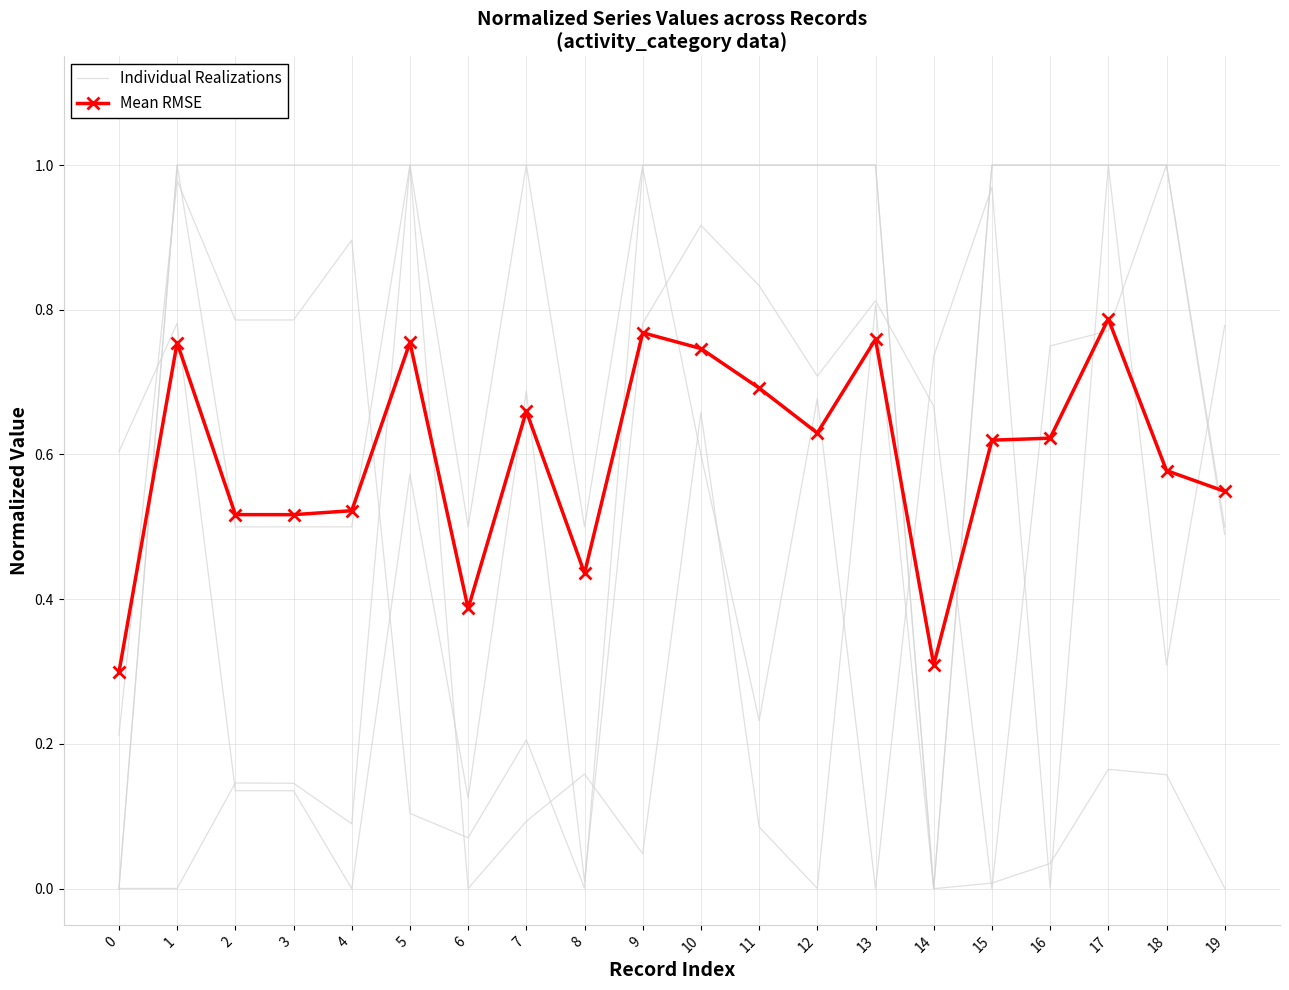

Which label corresponds to the largest value in the chart?

17